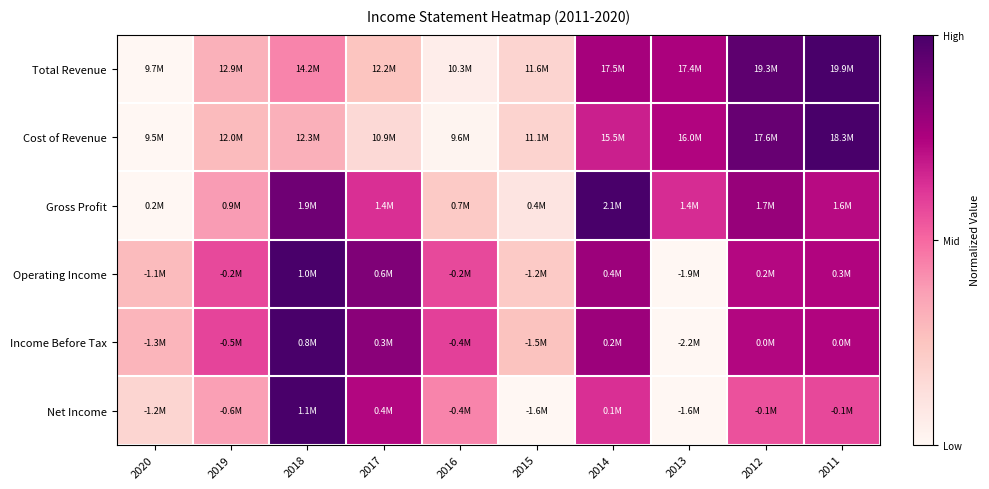

Reading right to left, list all the values displayed in this chart.

Total Revenue: 2011=1.0	2012=0.9	2013=0.8	2014=0.8	2015=0.2	2016=0.1	2017=0.2	2018=0.4	2019=0.3	2020=0.0
Cost of Revenue: 2011=1.0	2012=0.9	2013=0.7	2014=0.7	2015=0.2	2016=0.0	2017=0.2	2018=0.3	2019=0.3	2020=0.0
Gross Profit: 2011=0.7	2012=0.8	2013=0.6	2014=1.0	2015=0.1	2016=0.2	2017=0.6	2018=0.9	2019=0.4	2020=0.0
Operating Income: 2011=0.7	2012=0.7	2013=0.0	2014=0.8	2015=0.2	2016=0.6	2017=0.9	2018=1.0	2019=0.6	2020=0.3
Income Before Tax: 2011=0.7	2012=0.7	2013=0.0	2014=0.8	2015=0.3	2016=0.6	2017=0.8	2018=1.0	2019=0.6	2020=0.3
Net Income: 2011=0.6	2012=0.6	2013=0.0	2014=0.6	2015=0.0	2016=0.4	2017=0.7	2018=1.0	2019=0.4	2020=0.2